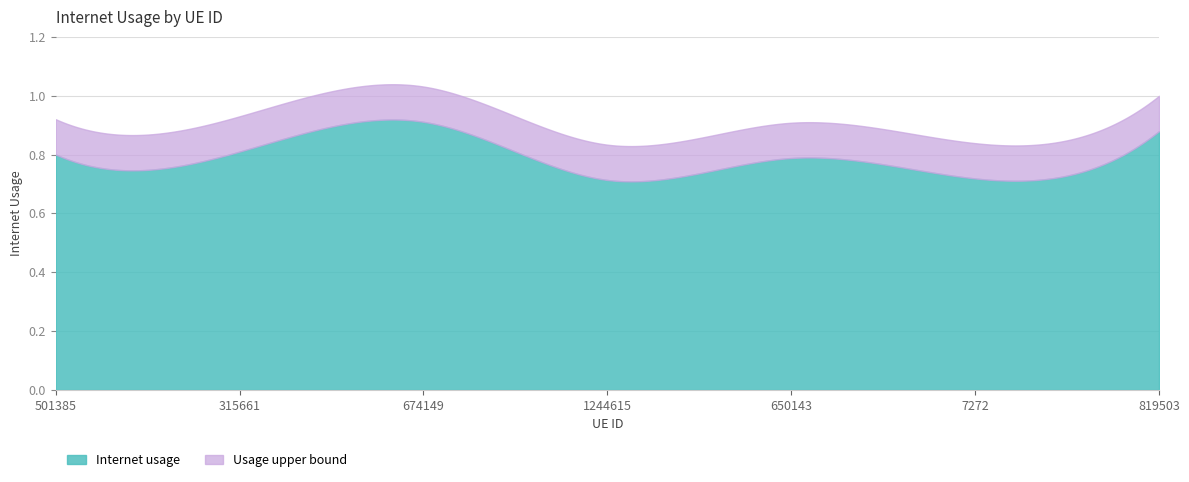

What is the sum of the values at 1244615 and 650143?

1.5